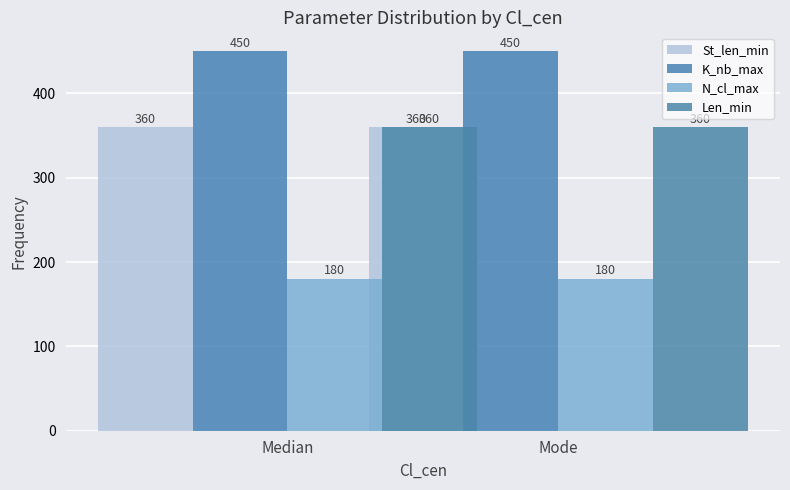

What are all the series names shown in the legend?

St_len_min, K_nb_max, N_cl_max, Len_min